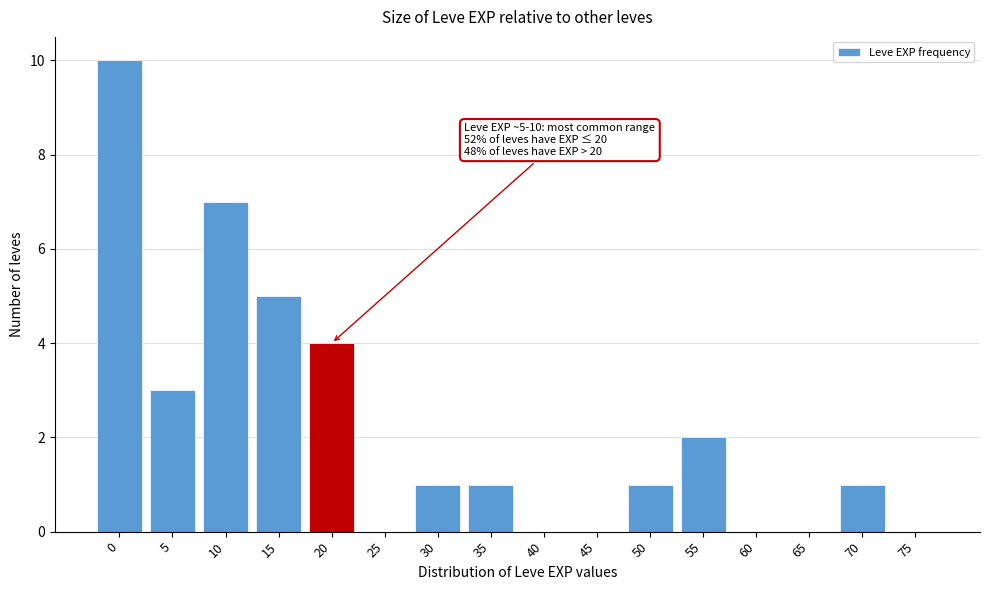

Reading left to right, list all the values displayed in this chart.

0=10	5=3	10=7	15=5	20=4	25=0	30=1	35=1	40=0	45=0	50=1	55=2	60=0	65=0	70=1	75=0